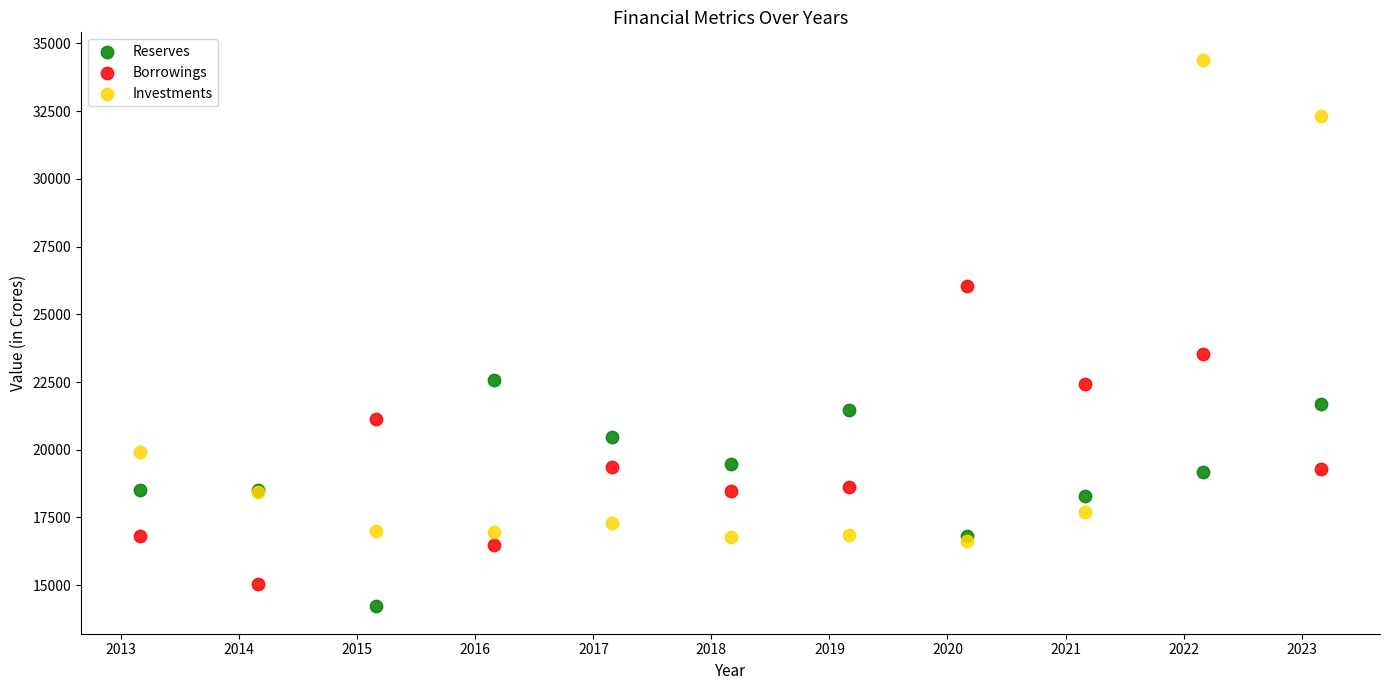

Across all series, what Y value is closest to 24309?

23529